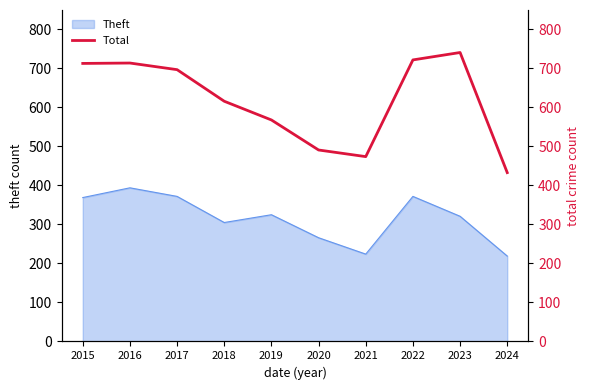

The chart shows a value of 568 at 2019. True or false?

True